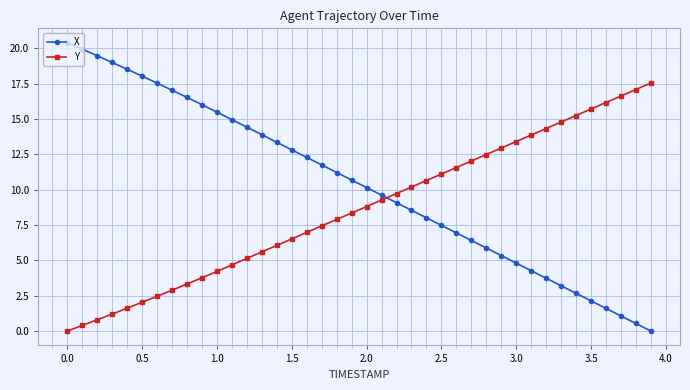

How many times do X and Y cross each other?

1